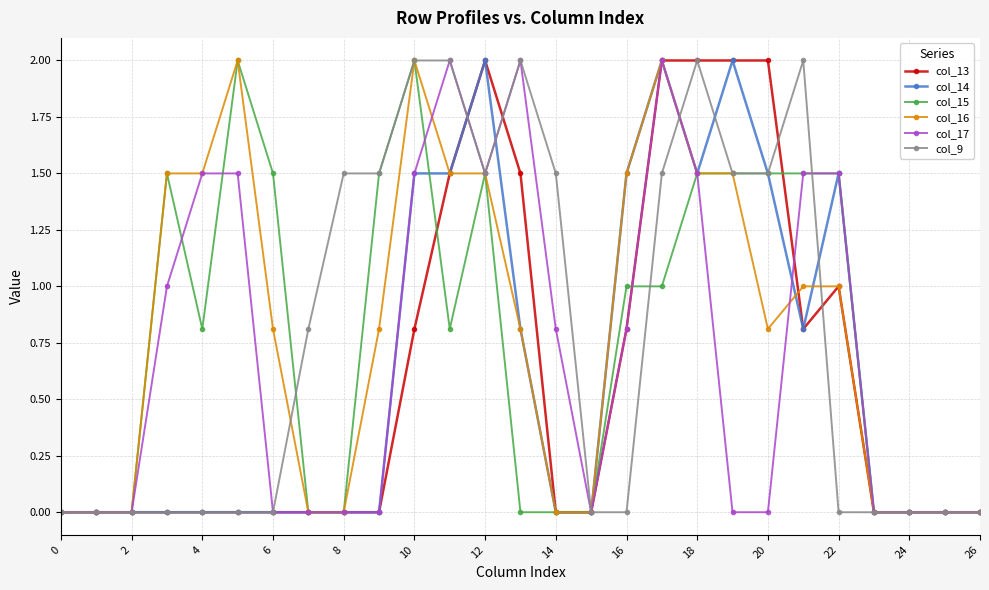

Reading left to right, extract all data points from this chart.

col_13: 0.0	0.0	0.0	0.0	0.0	0.0	0.0	0.0	0.0	0.0	0.8	1.5	2.0	1.5	0.0	0.0	0.8	2.0	2.0	2.0	2.0	0.8	1.0	0.0	0.0	0.0	0.0
col_14: 0.0	0.0	0.0	0.0	0.0	0.0	0.0	0.0	0.0	0.0	1.5	1.5	2.0	0.8	0.0	0.0	1.5	2.0	1.5	2.0	1.5	0.8	1.5	0.0	0.0	0.0	0.0
col_15: 0.0	0.0	0.0	1.5	0.8	2.0	1.5	0.0	0.0	1.5	2.0	0.8	1.5	0.0	0.0	0.0	1.0	1.0	1.5	1.5	1.5	1.5	1.5	0.0	0.0	0.0	0.0
col_16: 0.0	0.0	0.0	1.5	1.5	2.0	0.8	0.0	0.0	0.8	2.0	1.5	1.5	0.8	0.0	0.0	1.5	2.0	1.5	1.5	0.8	1.0	1.0	0.0	0.0	0.0	0.0
col_17: 0.0	0.0	0.0	1.0	1.5	1.5	0.0	0.0	0.0	0.0	1.5	2.0	1.5	2.0	0.8	0.0	0.8	2.0	1.5	0.0	0.0	1.5	1.5	0.0	0.0	0.0	0.0
col_9: 0.0	0.0	0.0	0.0	0.0	0.0	0.0	0.8	1.5	1.5	2.0	2.0	1.5	2.0	1.5	0.0	0.0	1.5	2.0	1.5	1.5	2.0	0.0	0.0	0.0	0.0	0.0